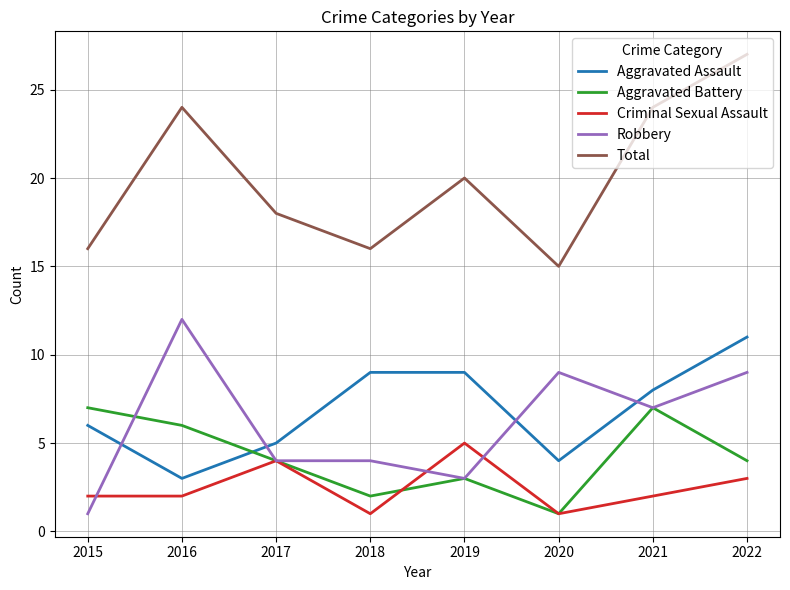

Count the number of data series in this chart.

5